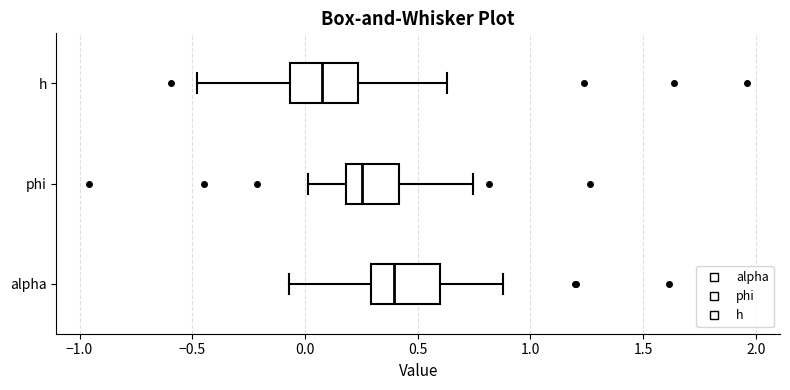

Which box has the furthest to the right median line?

alpha